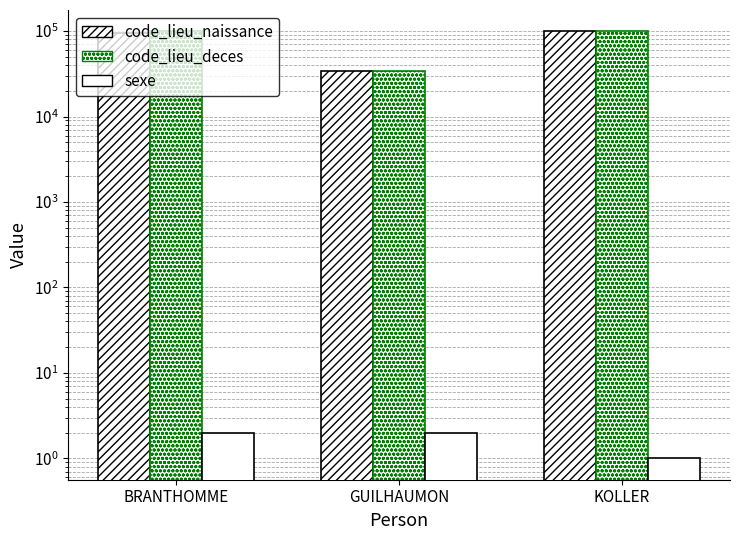

Count the number of categories in the chart.

3